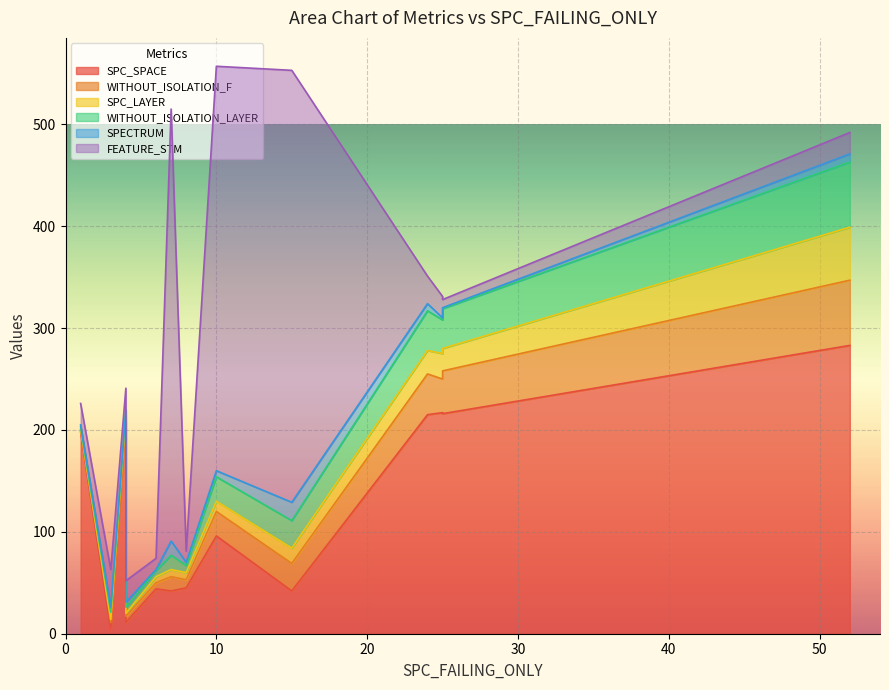

How many lines are shown in the chart?

6